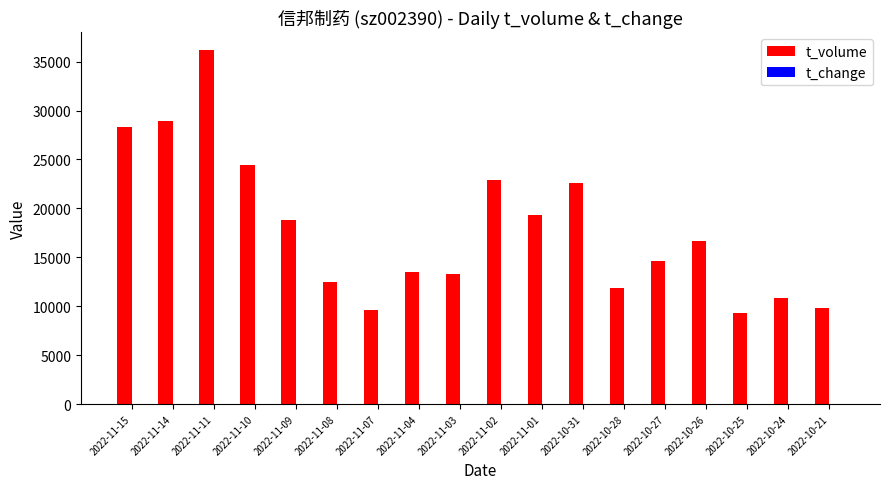

Which series has the largest range (max minus min)?

t_volume